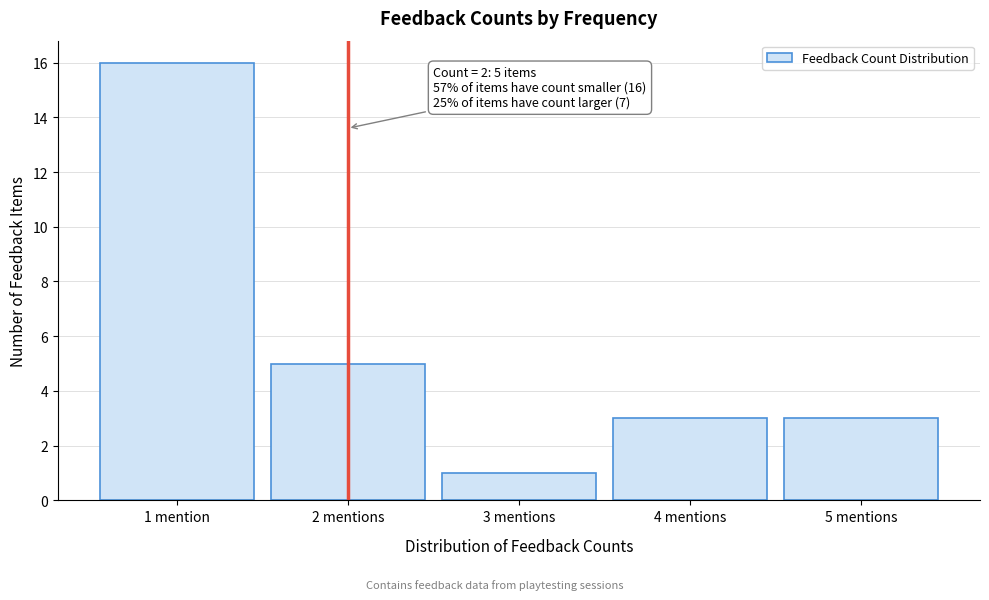

Reading right to left, list all the values displayed in this chart.

3	3	1	5	16